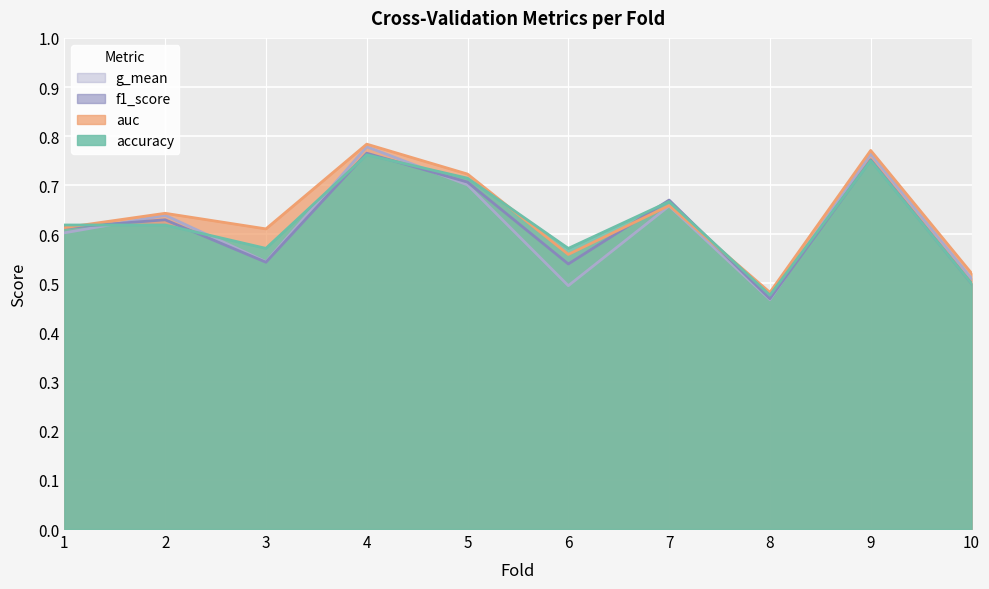

The value of accuracy at 3 is 0.6. True or false?

True